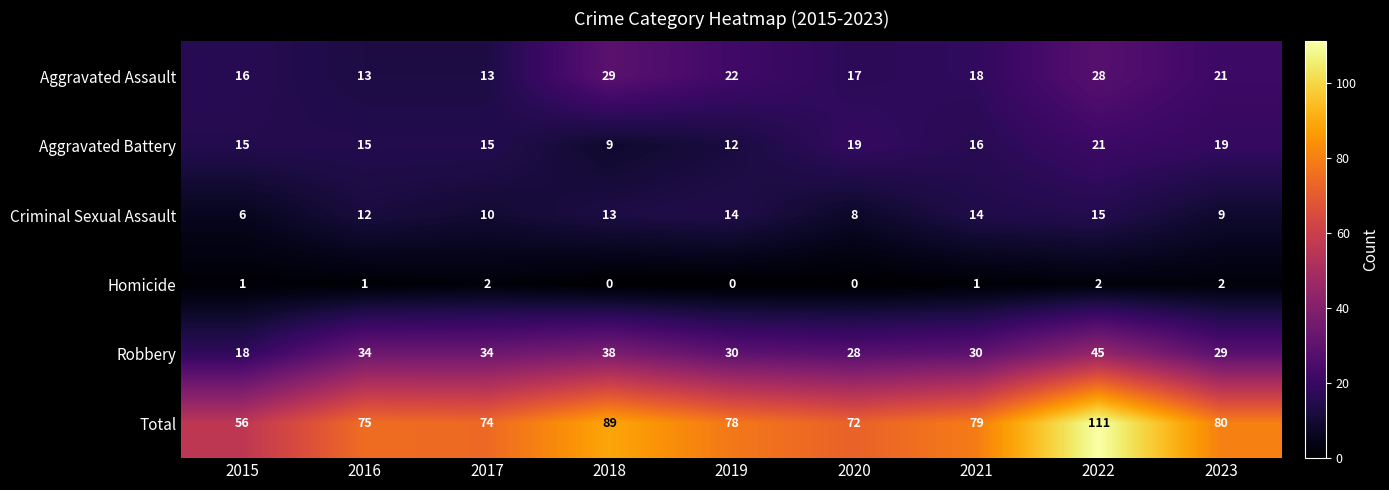

Count the Homicide values in the range 0 to 2.

9